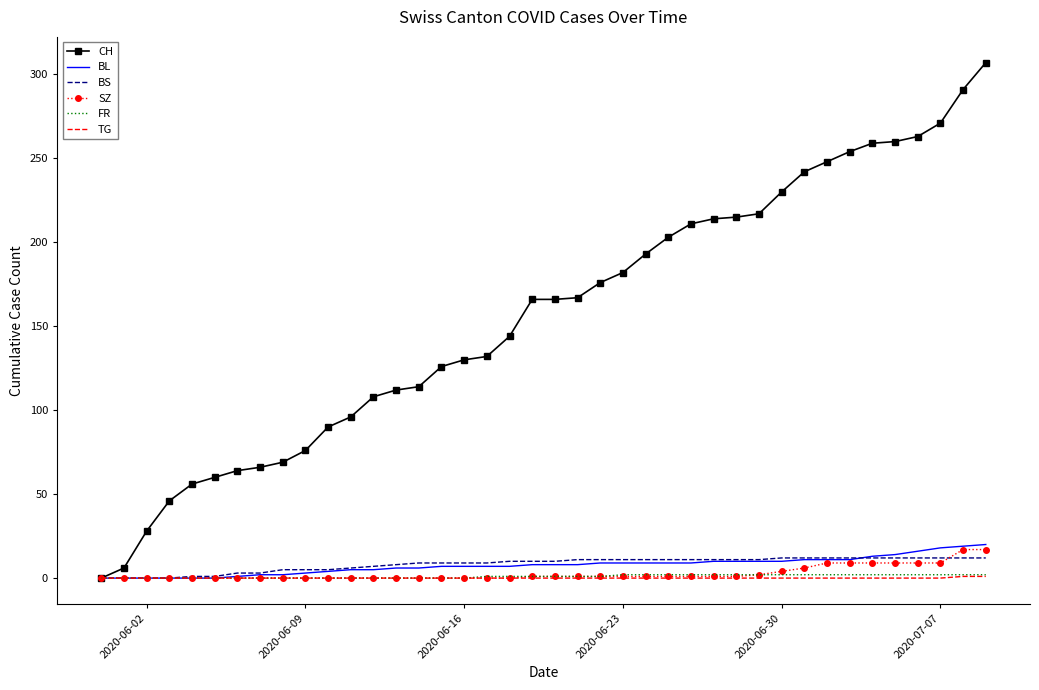

Which series has the widest spread of values?

CH